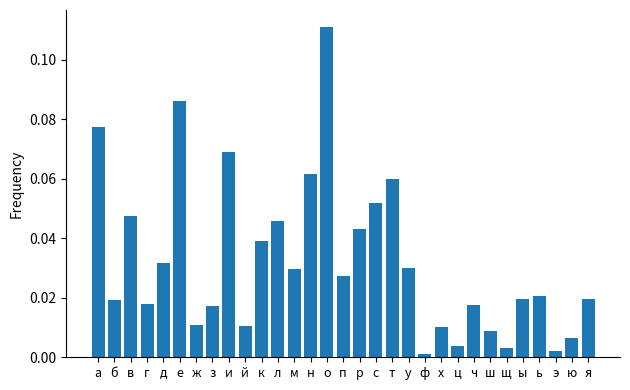

What is the sum of all values?

1.0